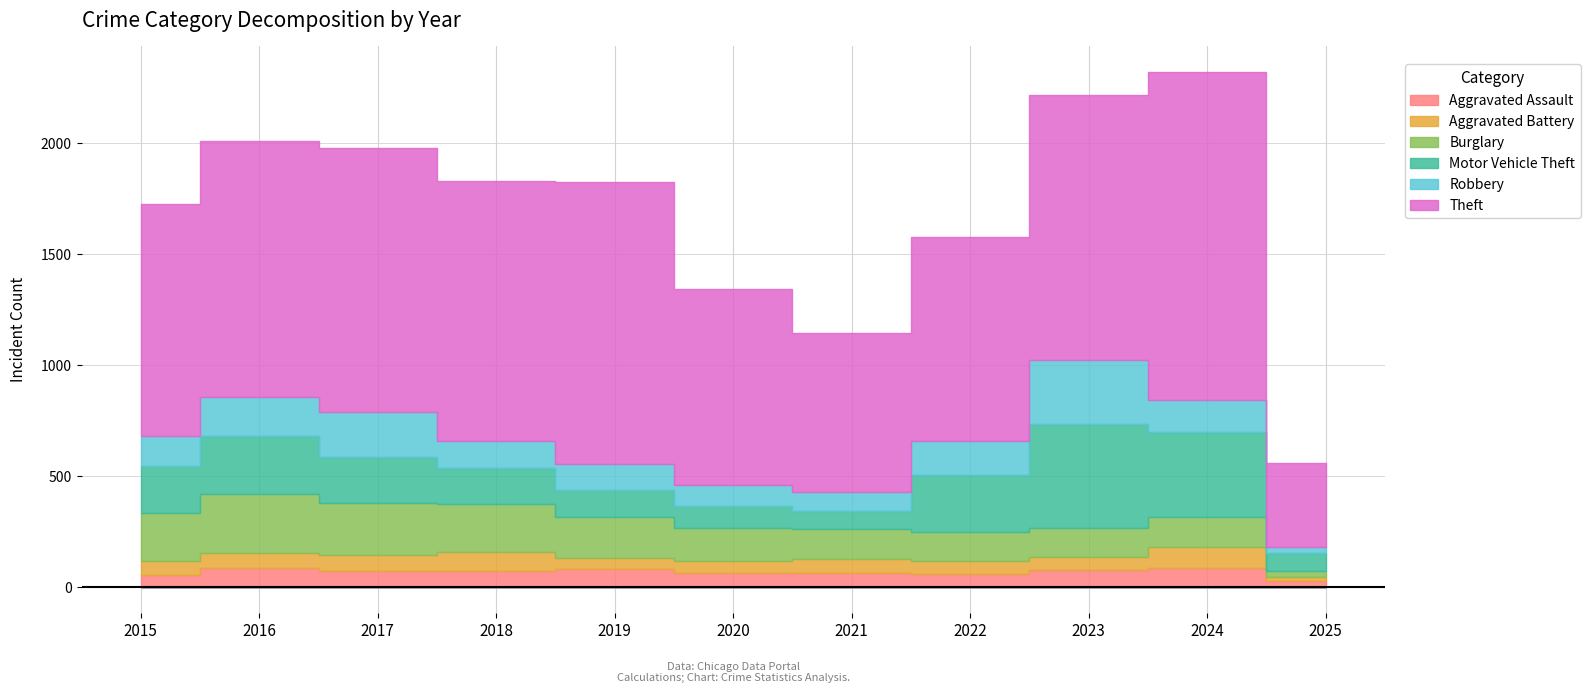

At which category is the sum across all series the highest?

2024